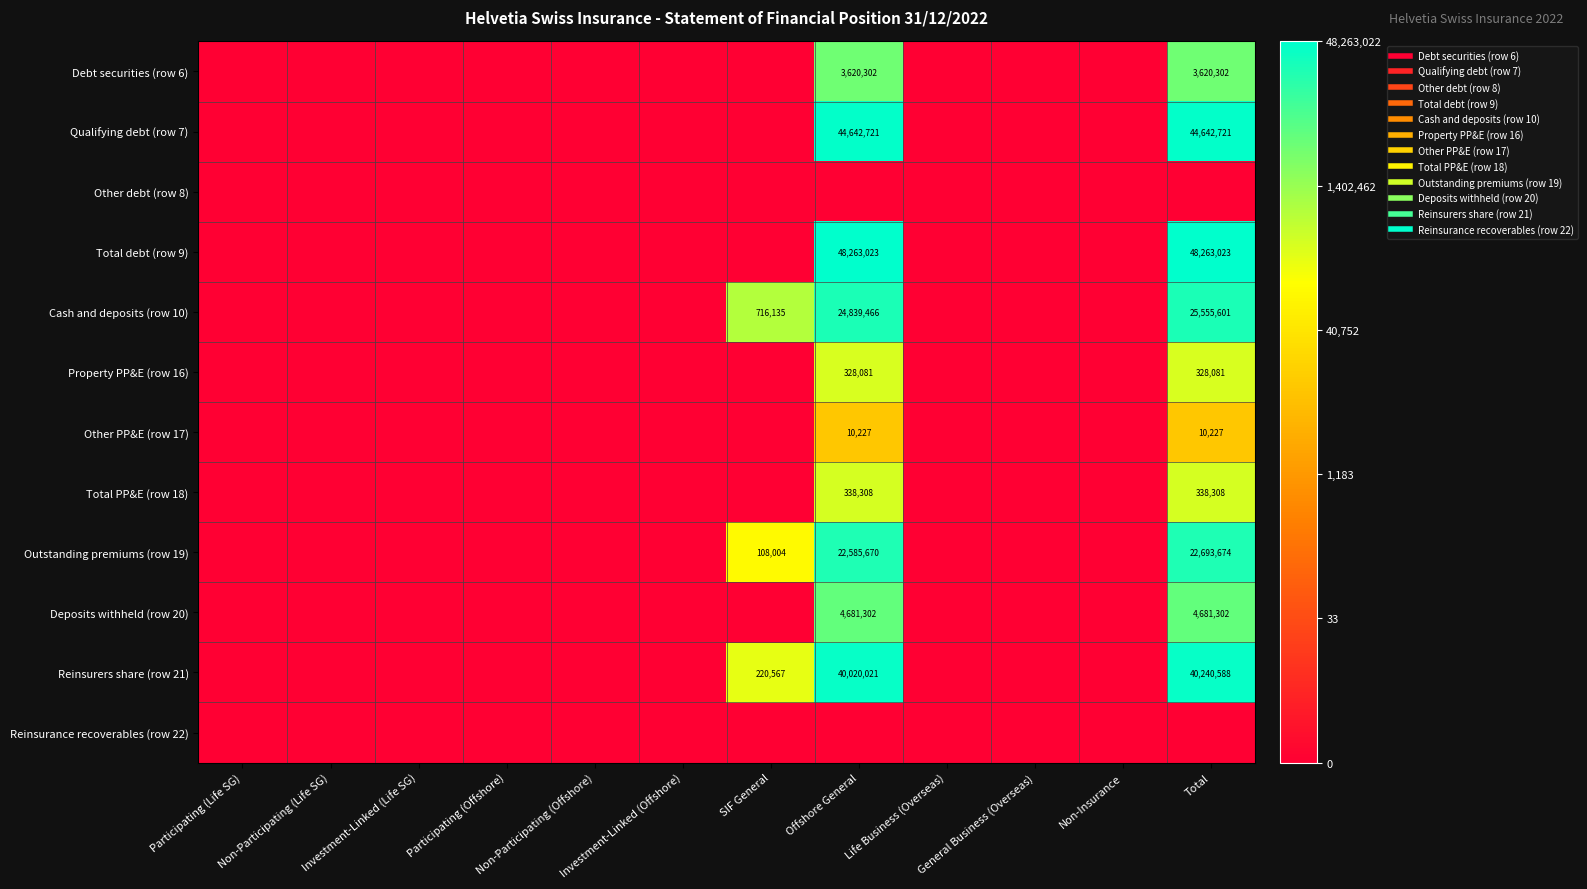

Rank the categories by Total PP&E (row 18) value from highest to lowest.

Offshore General, Total, Participating (Life SG), Non-Participating (Life SG), Investment-Linked (Life SG), Participating (Offshore), Non-Participating (Offshore), Investment-Linked (Offshore), SIF General, Life Business (Overseas), General Business (Overseas), Non-Insurance